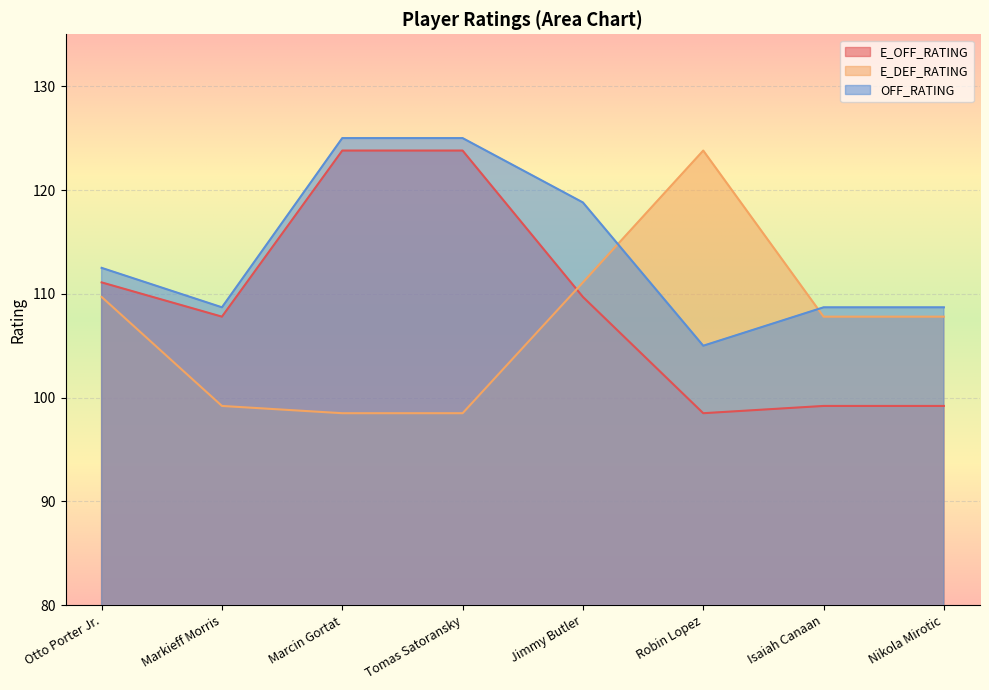

Count the number of categories in the chart.

8